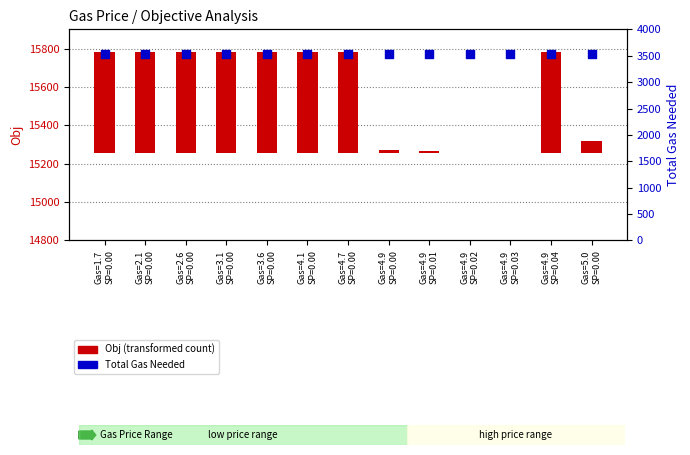

Is the value of Obj (transformed count) at Gas=5.0
SP=0.00 greater than the value of Total Gas Needed at Gas=3.1
SP=0.00?

No